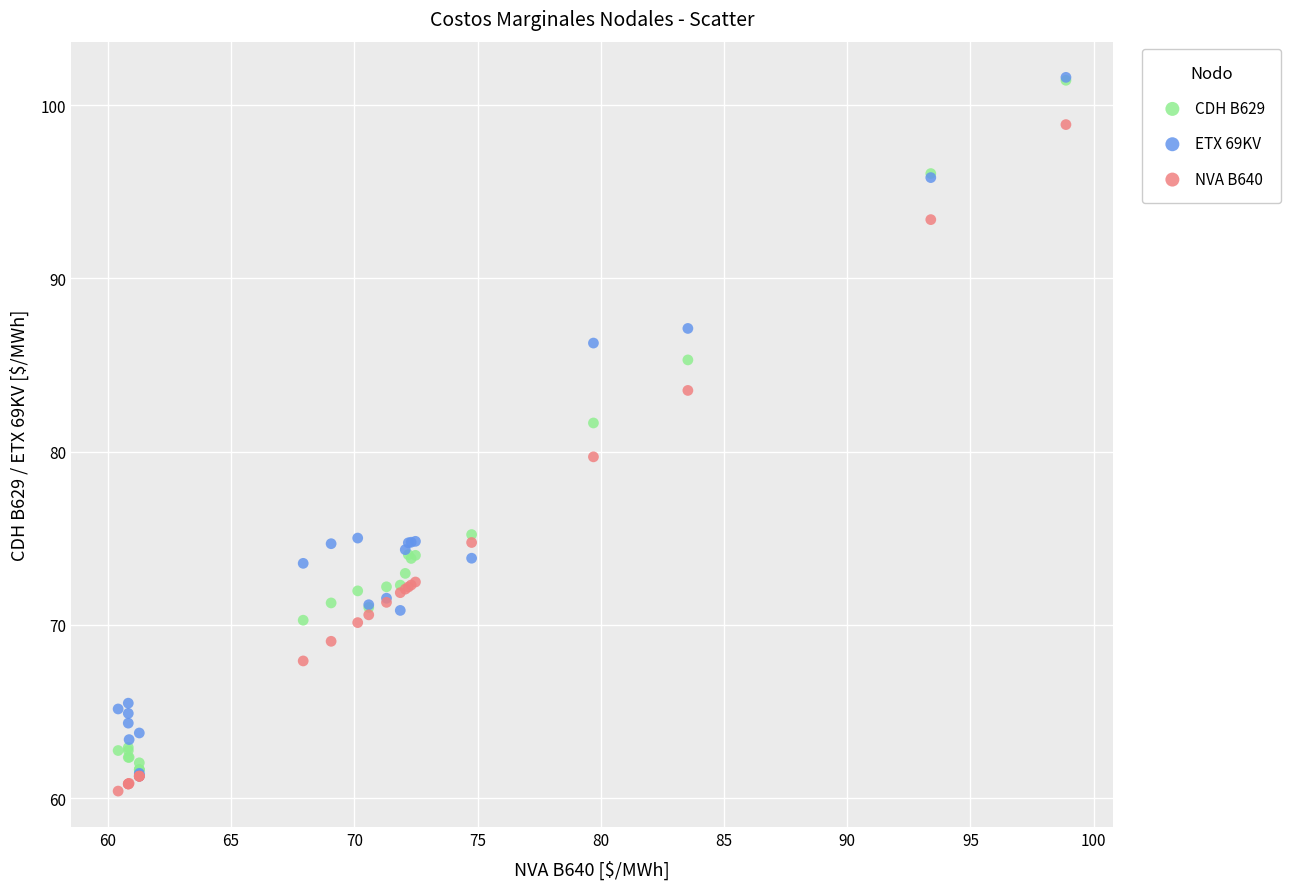

Which series has the widest spread of Y values?

ETX 69KV